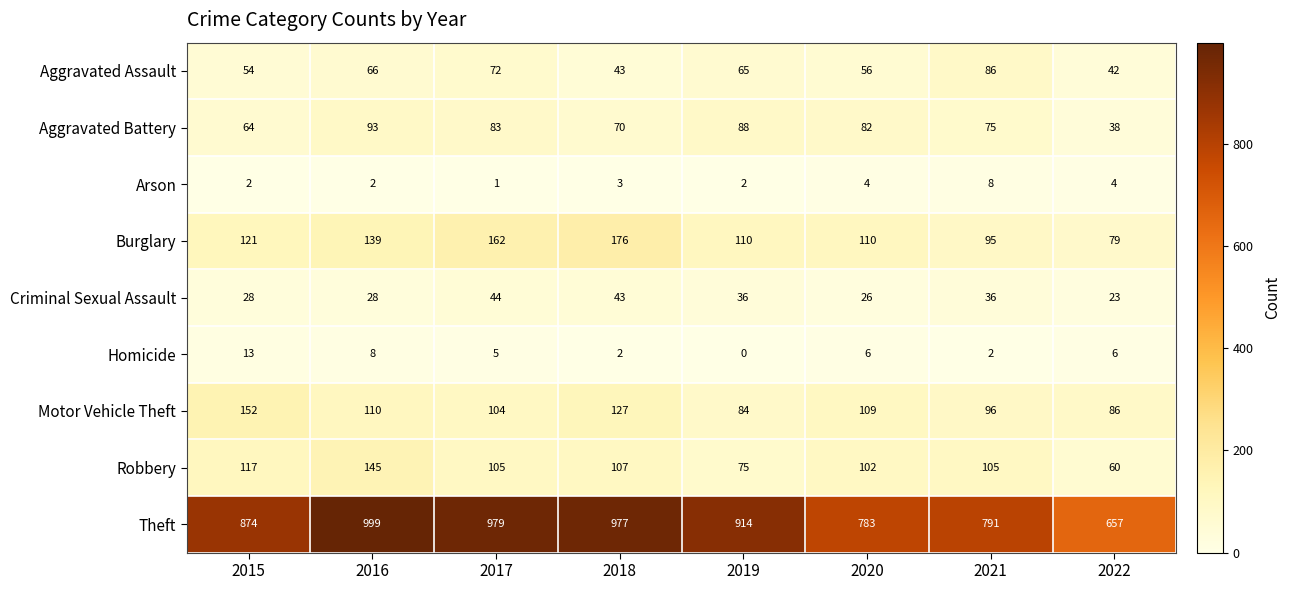

What is the difference between the maximum and second lowest values in the Criminal Sexual Assault series?

18